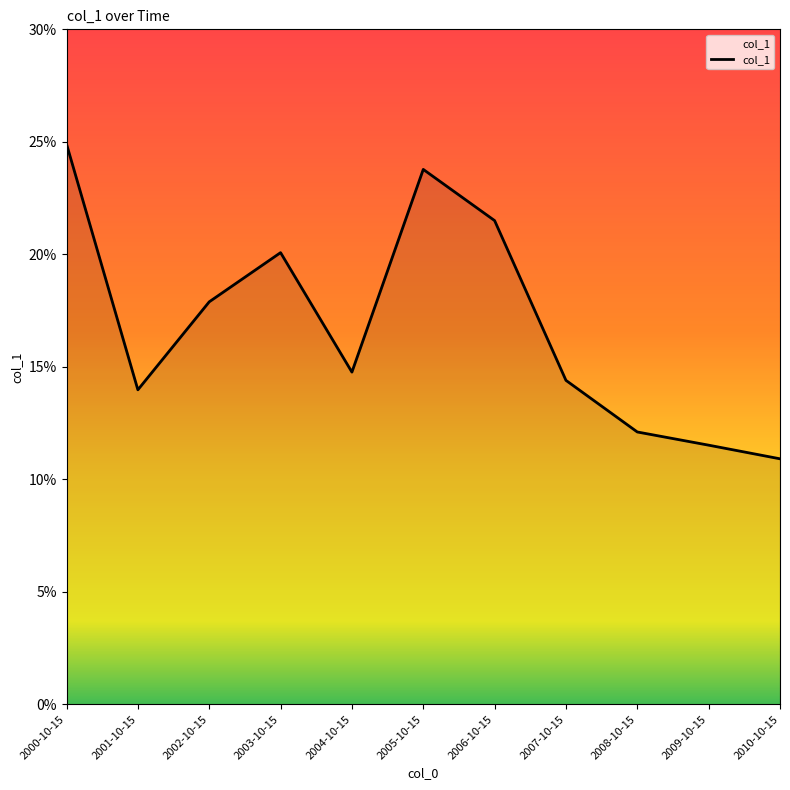

At which category does the data reach its first local peak?

2003-10-15